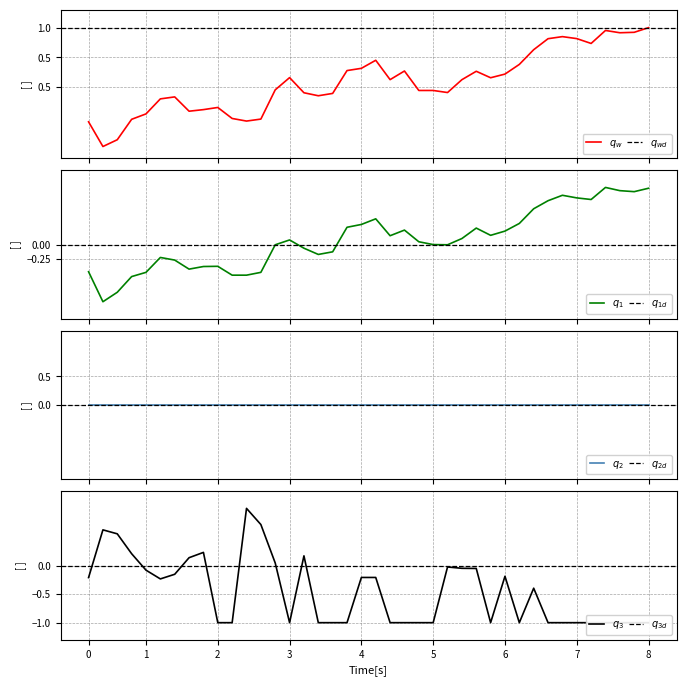

At which category is the sum across all series the highest?

8